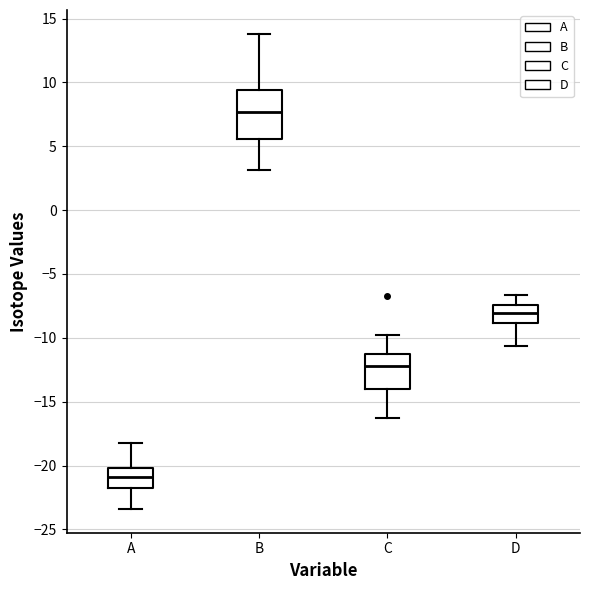

Reading left to right, read every box against the y-axis: the position of its median line, the range the box covers, and the ends of its whiskers. The values are not printed on the chart, so give them approximately, as read against the axis.

A: median -21.0, box -22.0 to -20.0, whiskers -23.5 to -18.0
B: median 7.5, box 5.5 to 9.5, whiskers 3.0 to 14.0
C: median -12.0, box -14.0 to -11.0, whiskers -16.5 to -10.0
D: median -8.0, box -9.0 to -7.5, whiskers -10.5 to -6.5